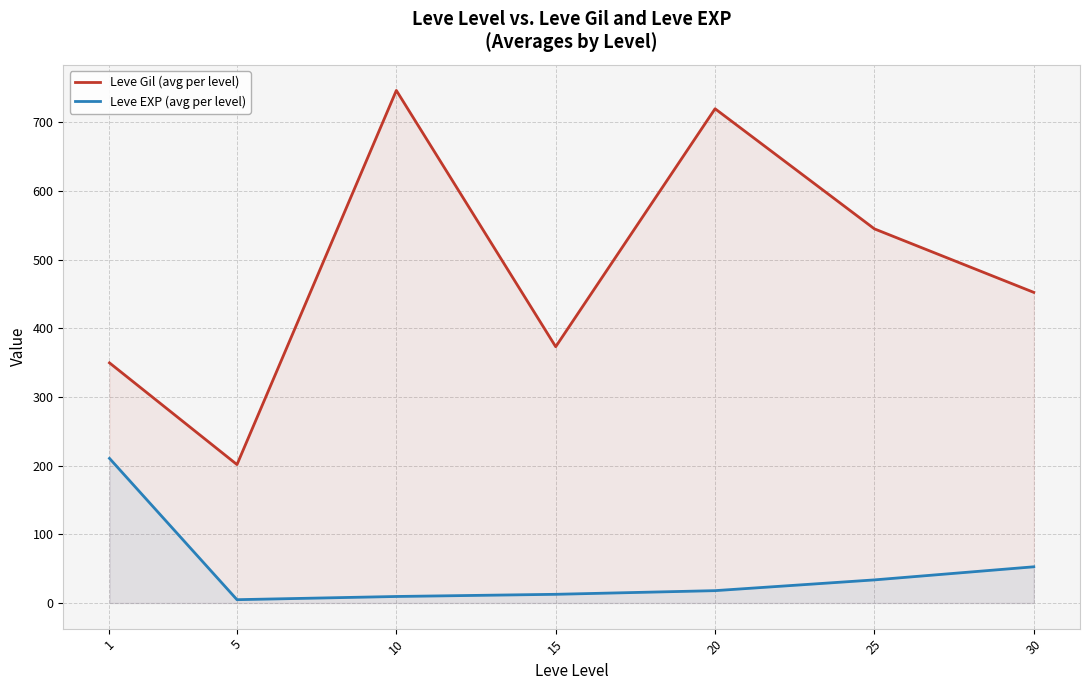

Reading left to right, extract all data points from this chart.

Leve Gil (avg per level): 1=349.8	5=201.7	10=746.7	15=373.3	20=720.0	25=545.0	30=452.5
Leve EXP (avg per level): 1=210.7	5=4.8	10=9.5	15=12.7	20=18.0	25=33.7	30=52.8